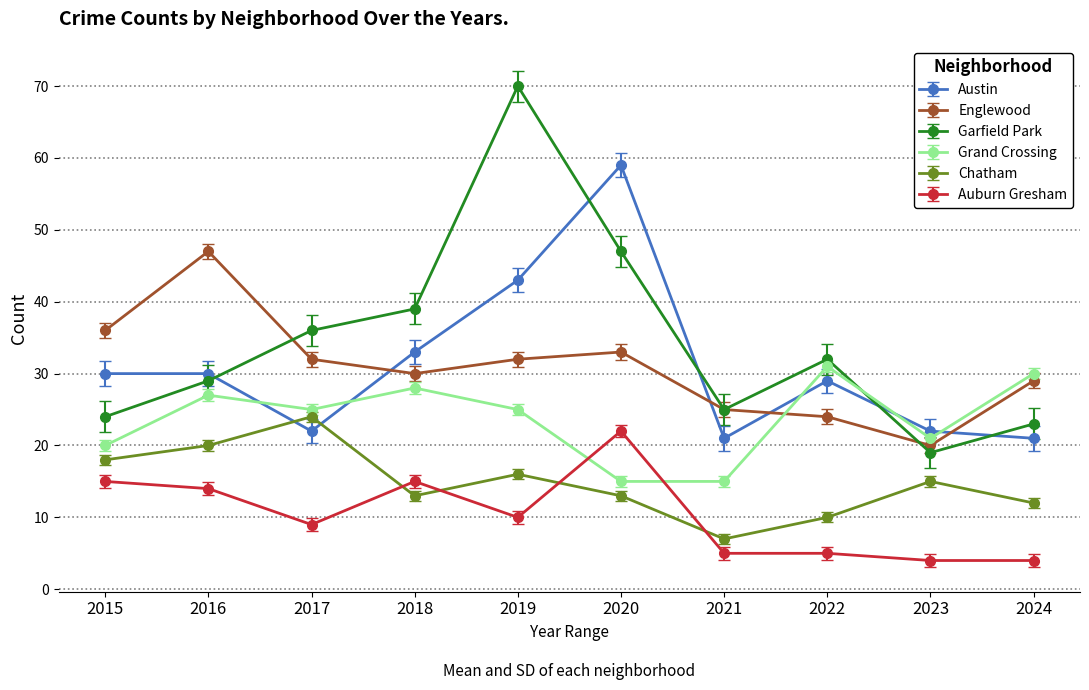

How many interior local peaks does the Grand Crossing series have?

3